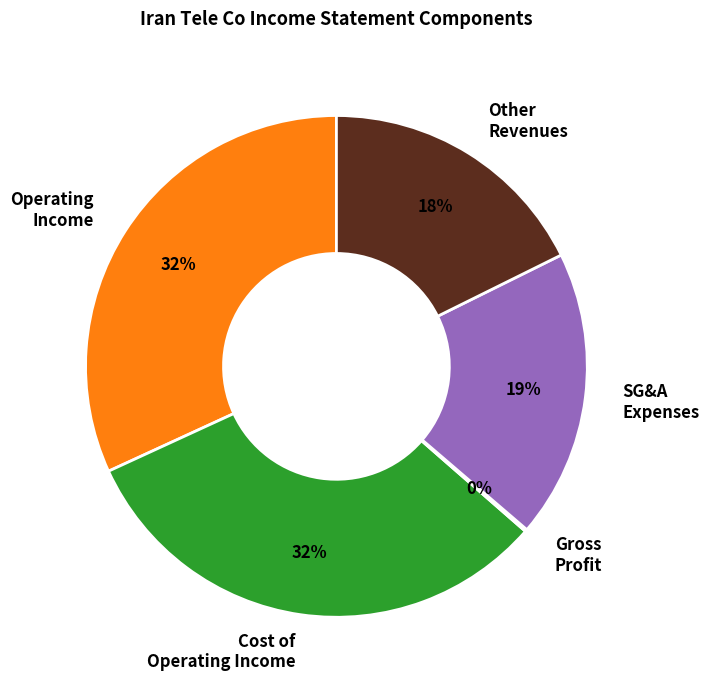

To the nearest percent, what portion does Operating Income represent?

32%